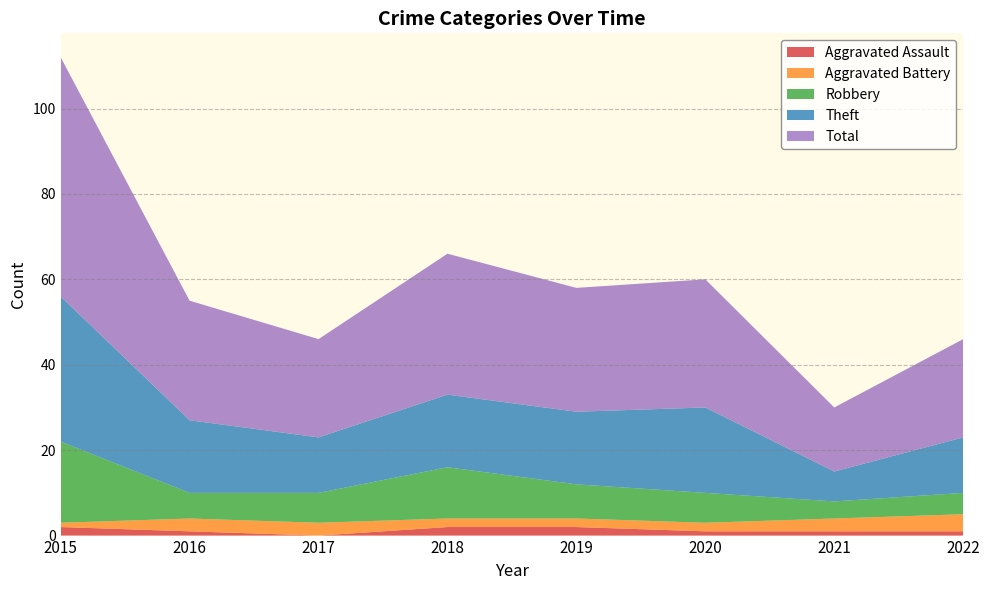

Reading left to right, what are all the values shown in this chart?

Aggravated Assault: 2	1	0	2	2	1	1	1
Aggravated Battery: 1	3	3	2	2	2	3	4
Robbery: 19	6	7	12	8	7	4	5
Theft: 34	17	13	17	17	20	7	13
Total: 56	28	23	33	29	30	15	23